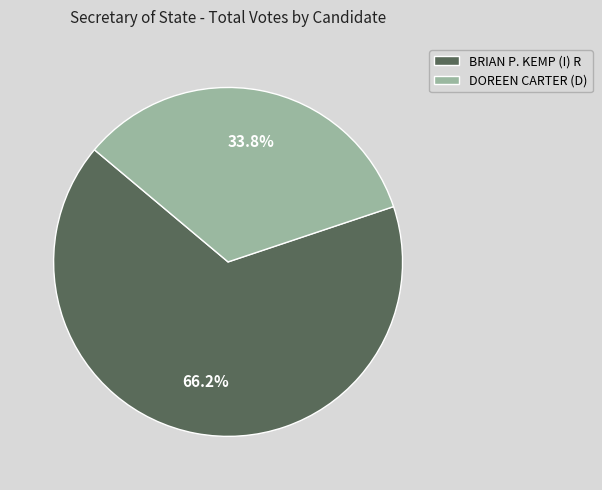

Combined, do DOREEN CARTER (D) and BRIAN P. KEMP (I) R account for over 50%?

Yes